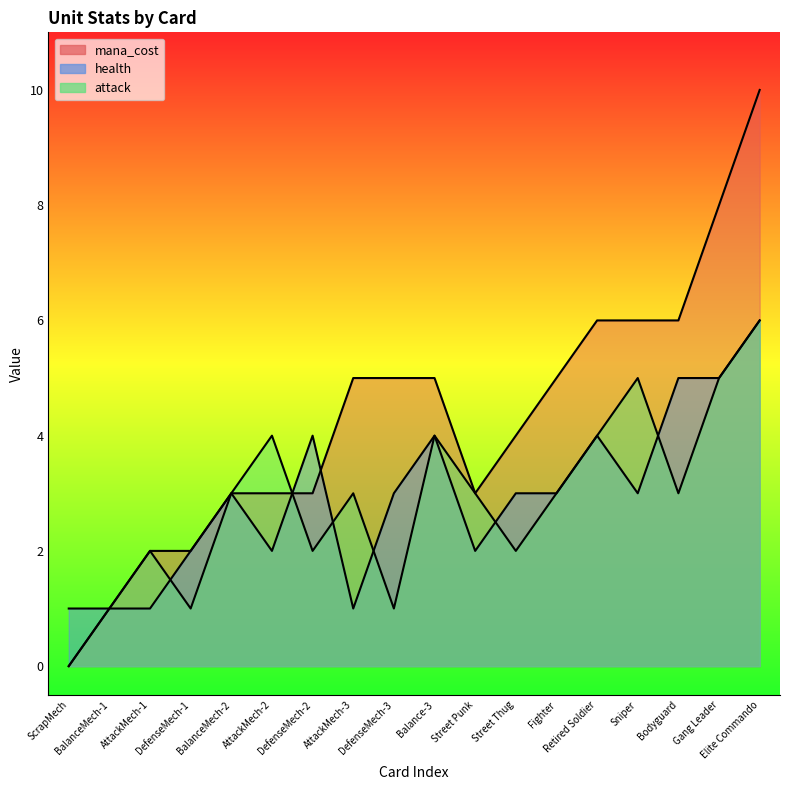

What are all the series names shown in the legend?

mana_cost, health, attack